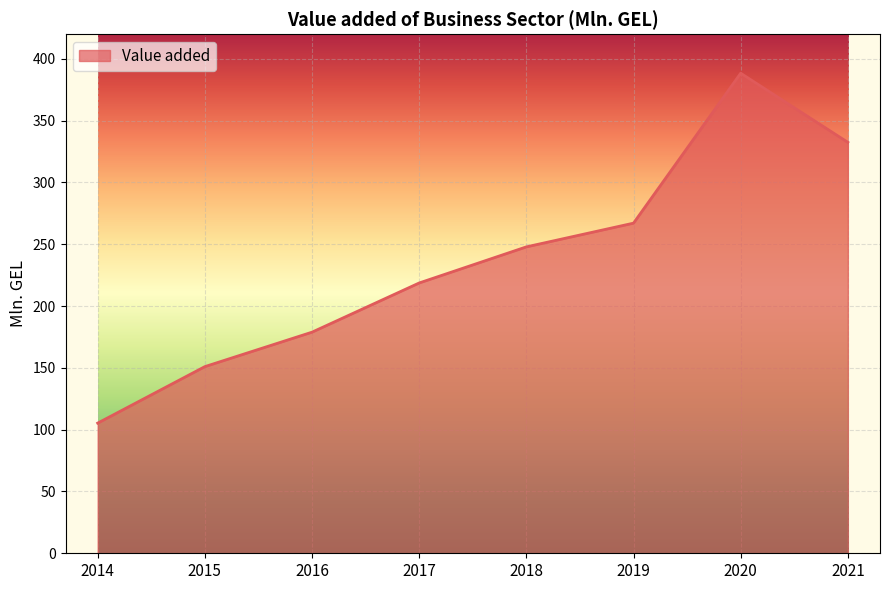

True or false: there are more than 1 points higher than both neighbors.

False